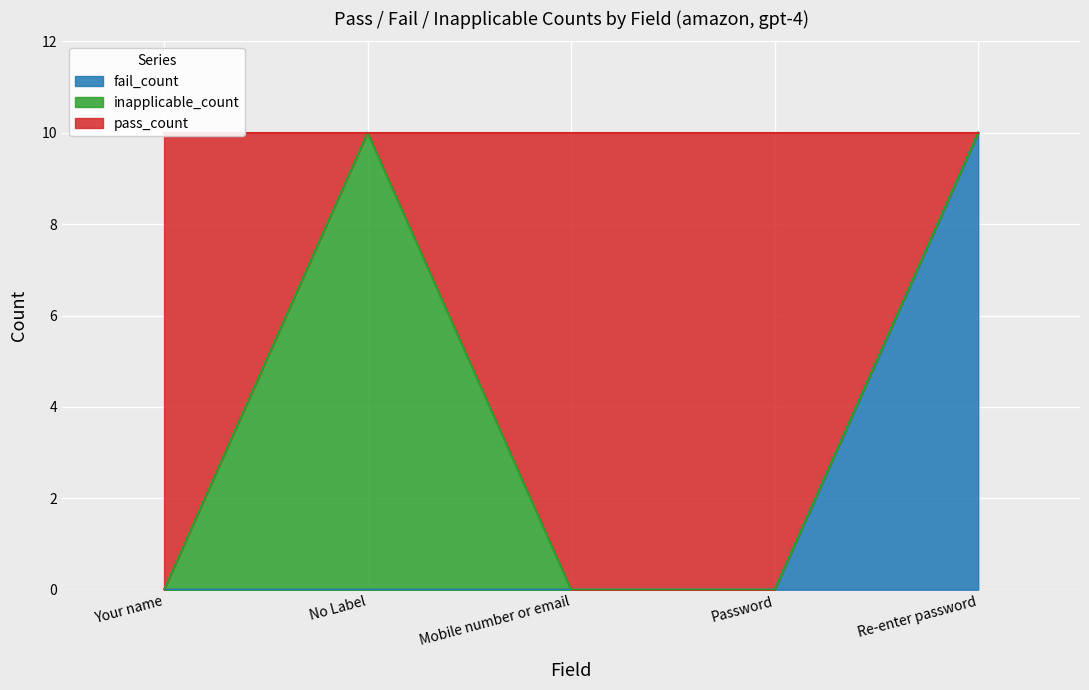

The fail_count series shows 0 at Mobile number or email. True or false?

True